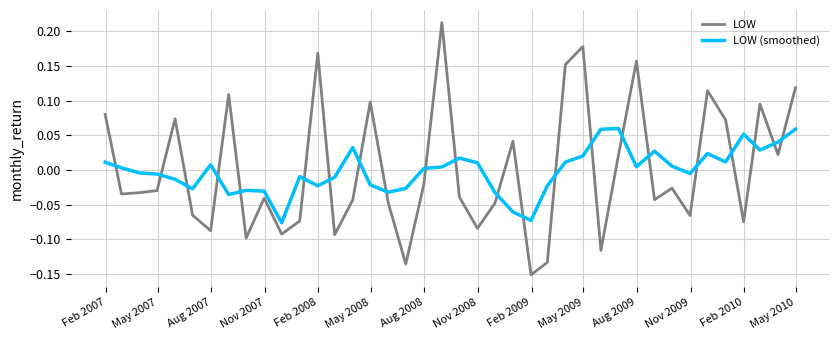

How many categories are shown in the chart?

40